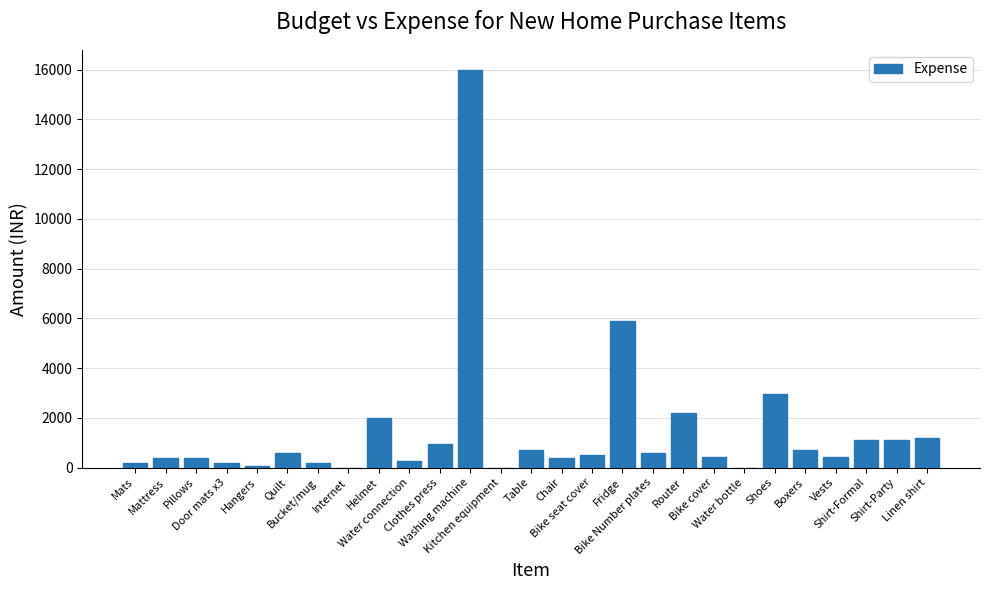

What is the sum of all values?

39435